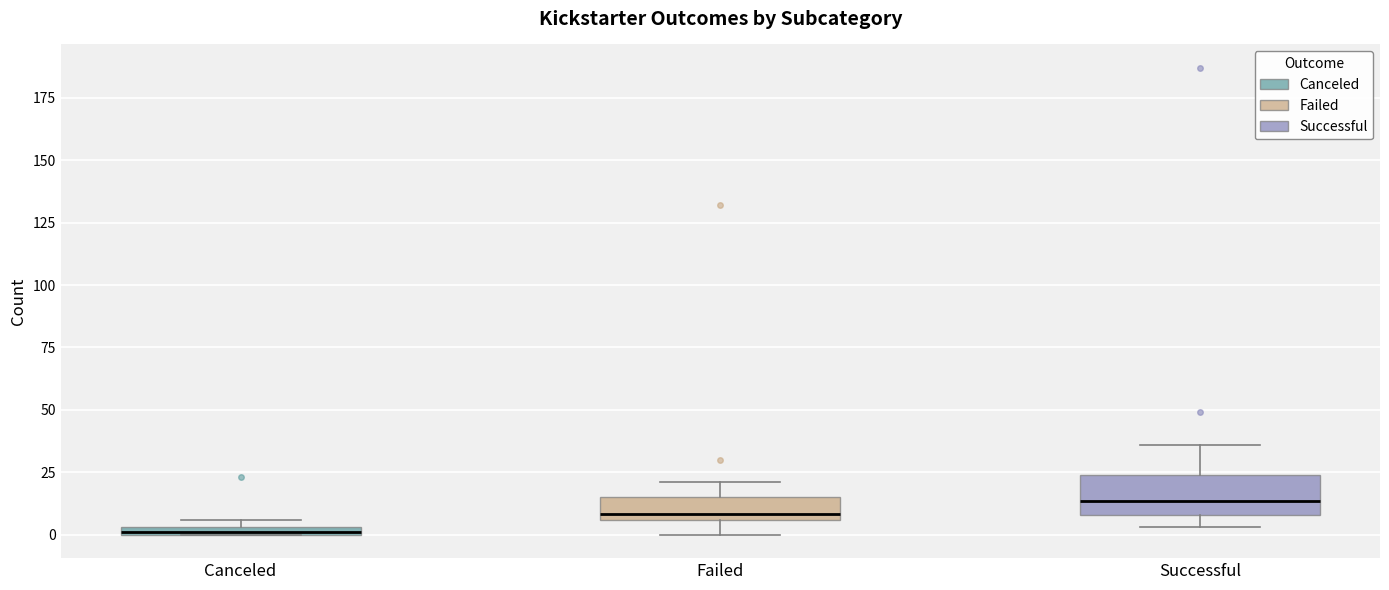

Which box's median line is the highest?

Successful